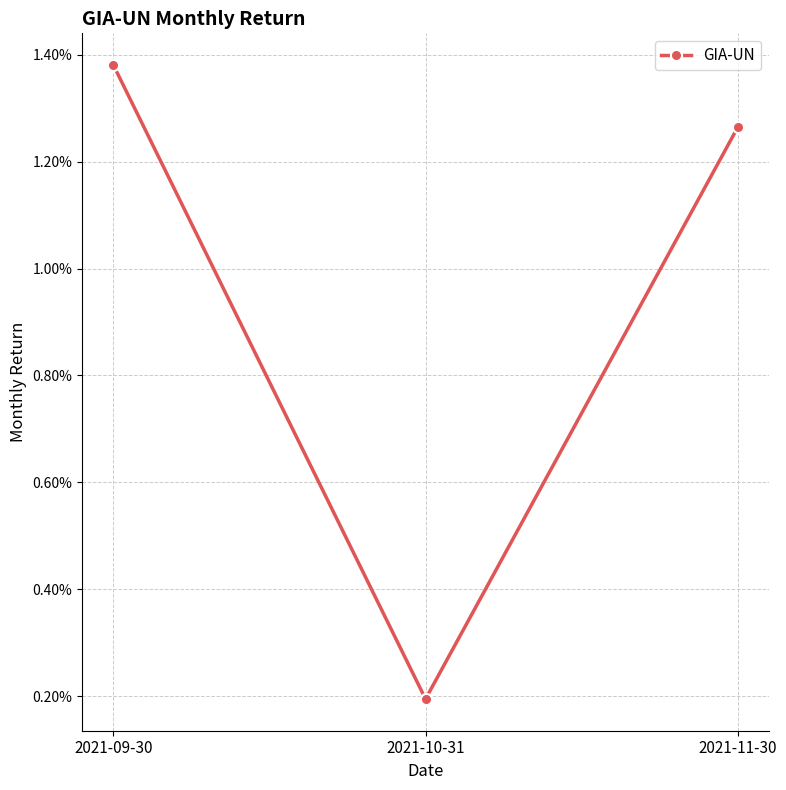

Between 2021-11-30 and 2021-10-31, which is larger?

2021-11-30